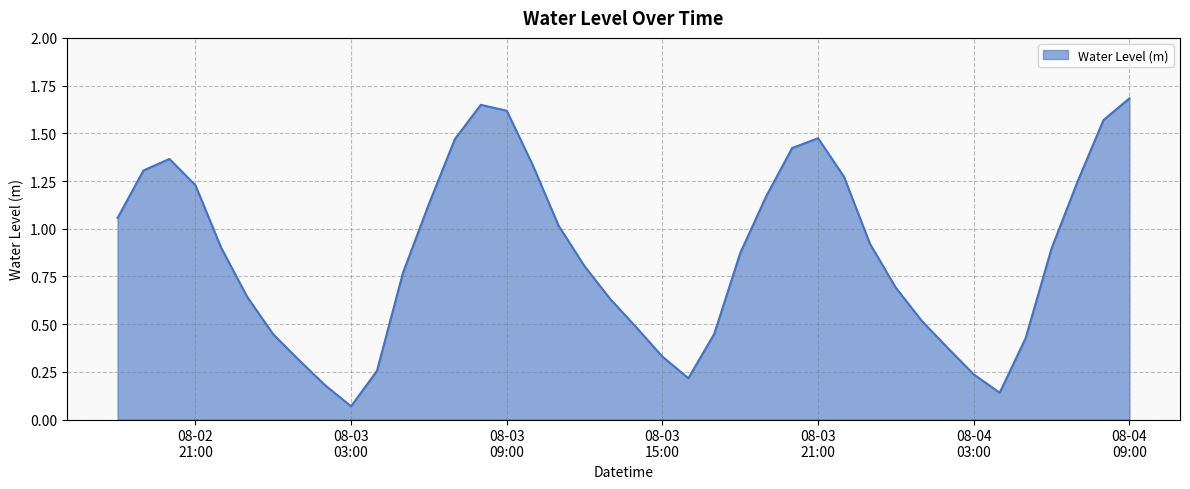

What is the maximum value shown in the chart?

1.7